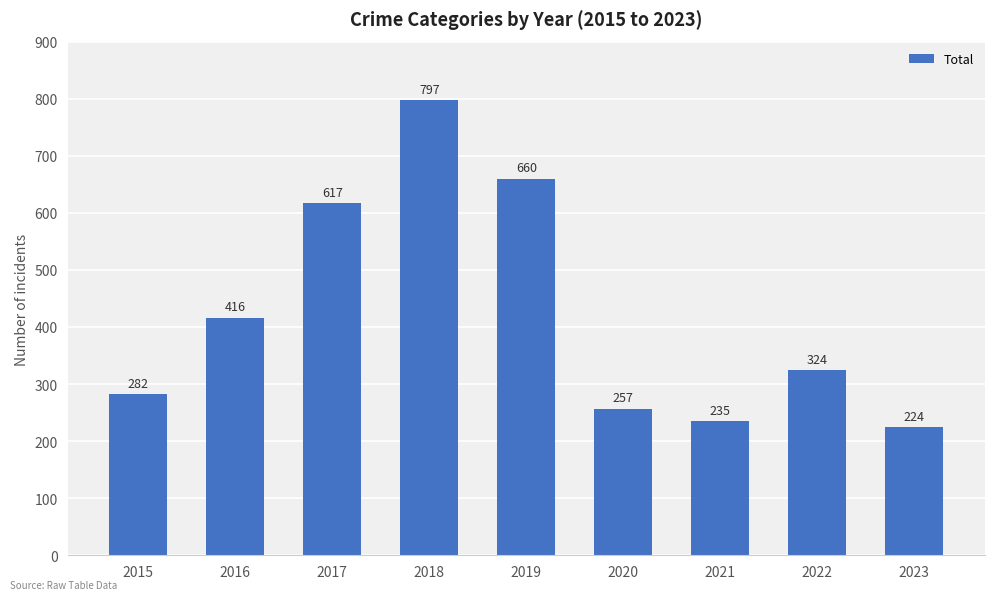

Where is the data nearest to the value 510?

2016